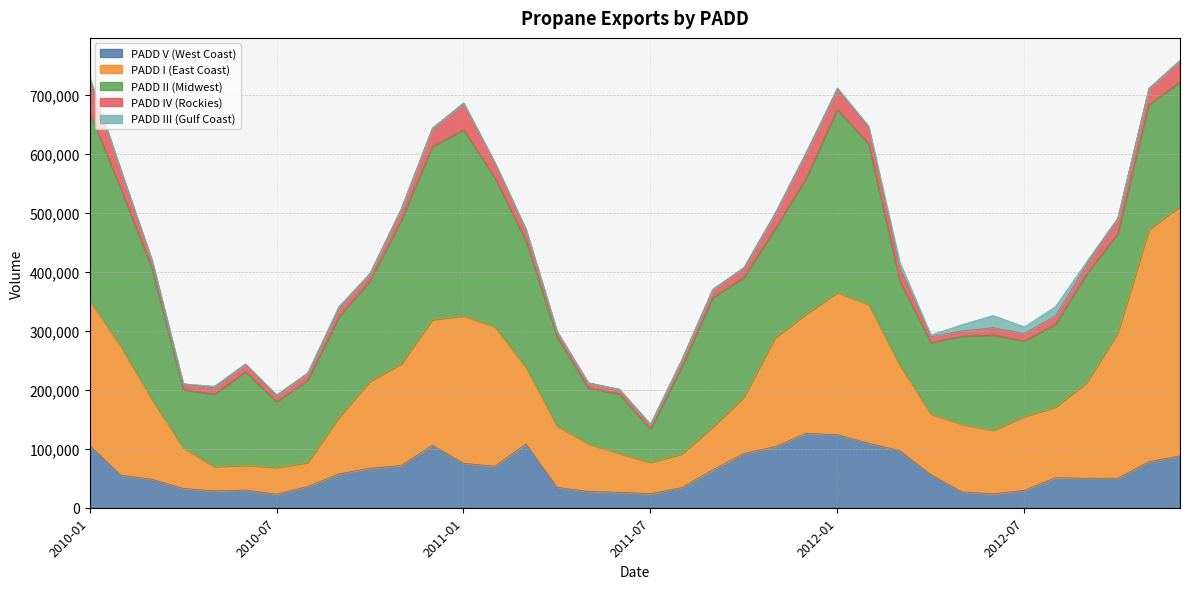

How many data points in PADD V (West Coast) are less than 55899?

18